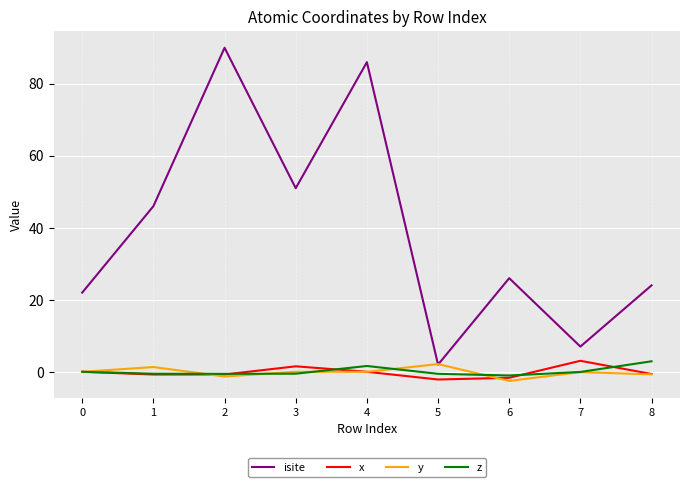

What are all the series names shown in the legend?

isite, x, y, z